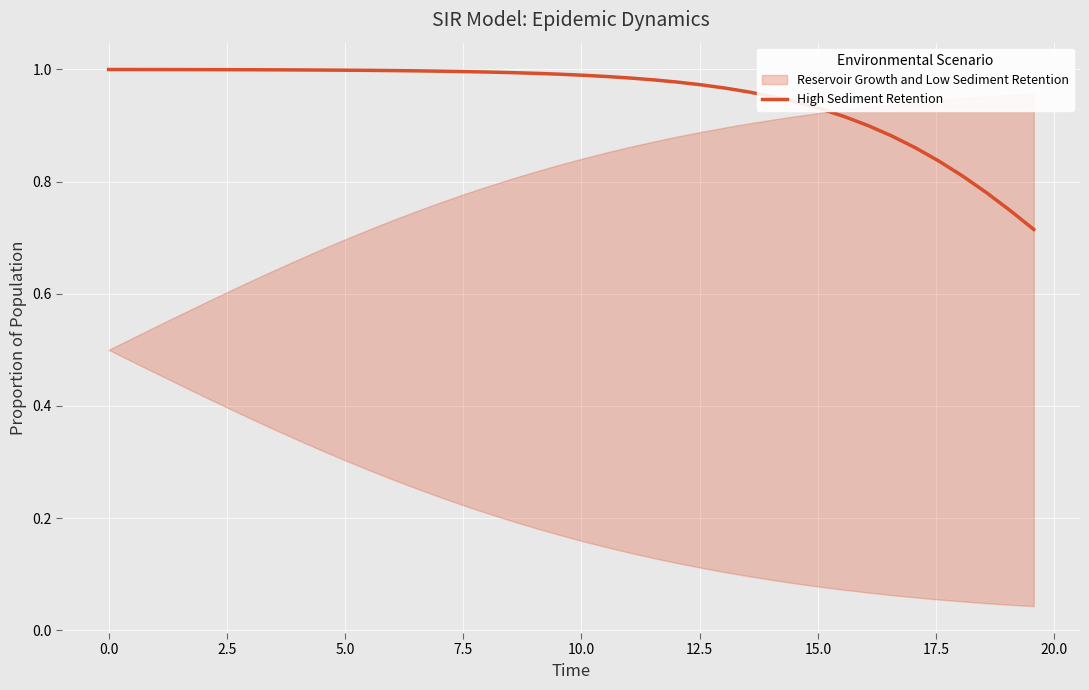

Reading left to right, what are all the values shown in this chart?

1.0	1.0	1.0	1.0	1.0	1.0	1.0	1.0	1.0	1.0	1.0	1.0	1.0	1.0	1.0	1.0	1.0	1.0	1.0	1.0	1.0	1.0	1.0	1.0	1.0	1.0	1.0	1.0	1.0	0.9	0.9	0.9	0.9	0.9	0.9	0.8	0.8	0.8	0.7	0.7